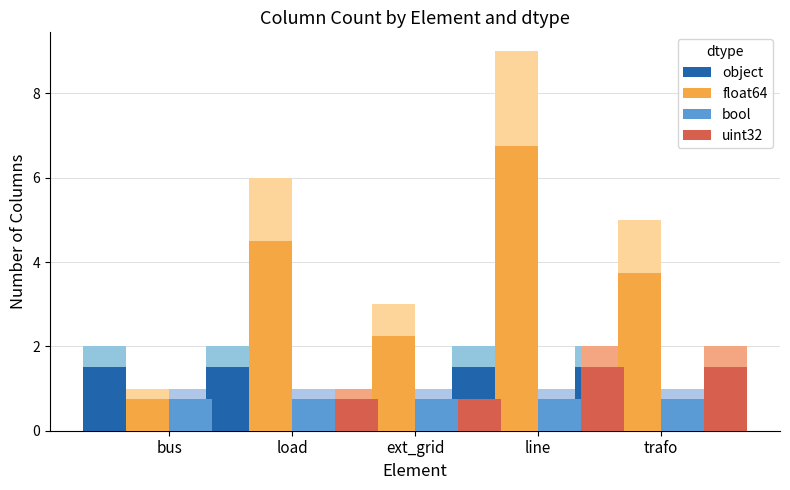

Read the object value at bus.

1.5